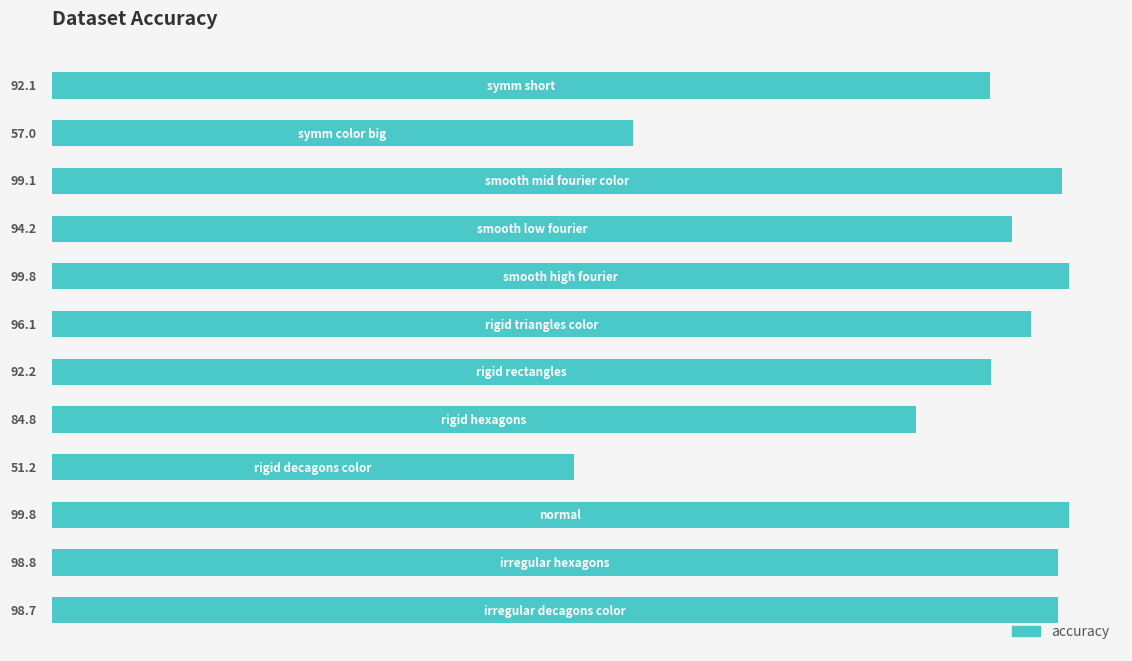

What is the difference between the second highest and second lowest values?

42.8